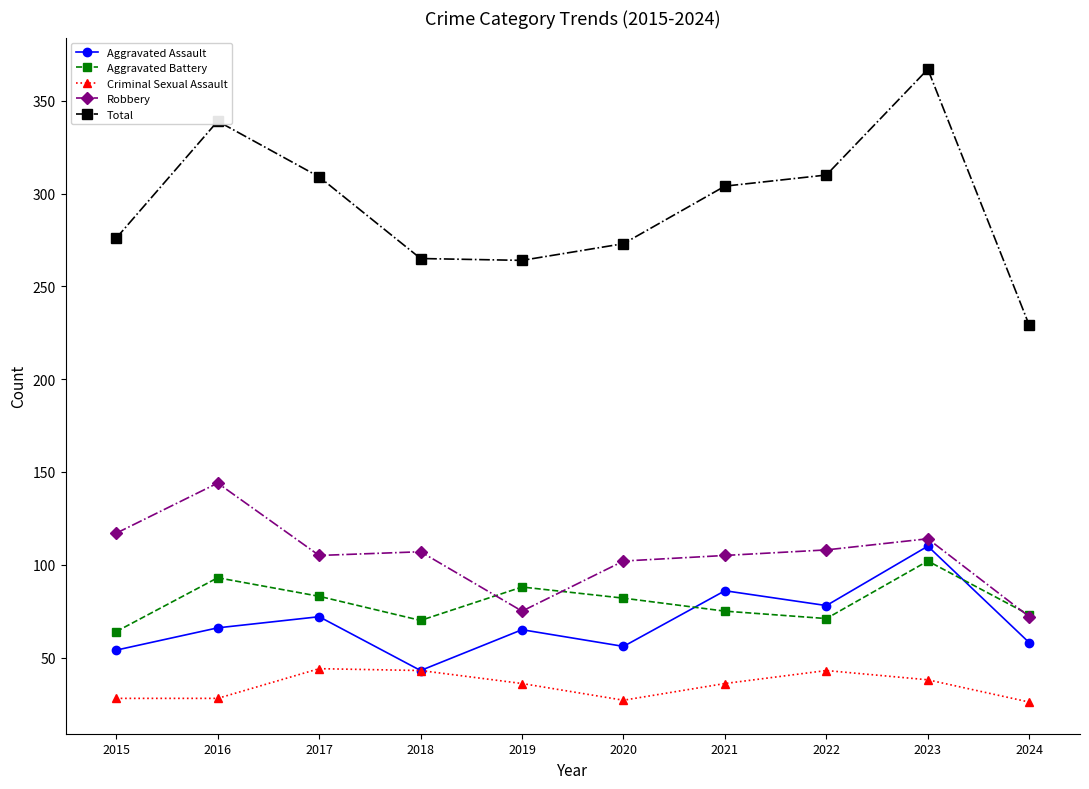

How many data points in Total are less than 304?

5